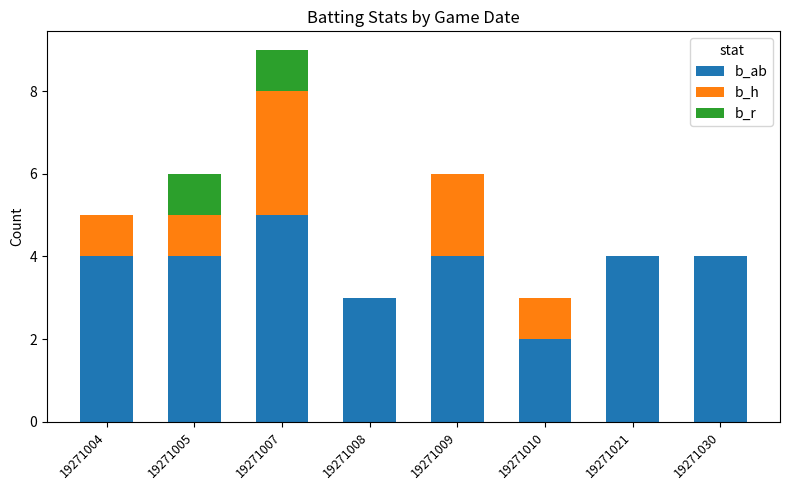

The b_ab series shows 4 at 19271005. True or false?

True